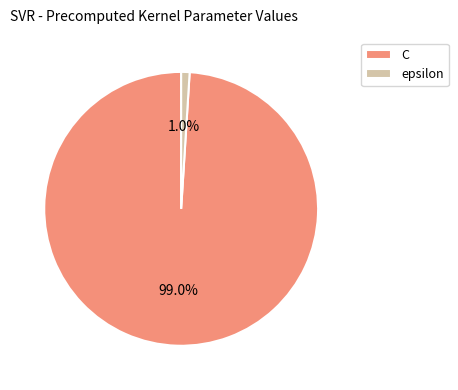

Which category has the biggest portion of the pie?

C